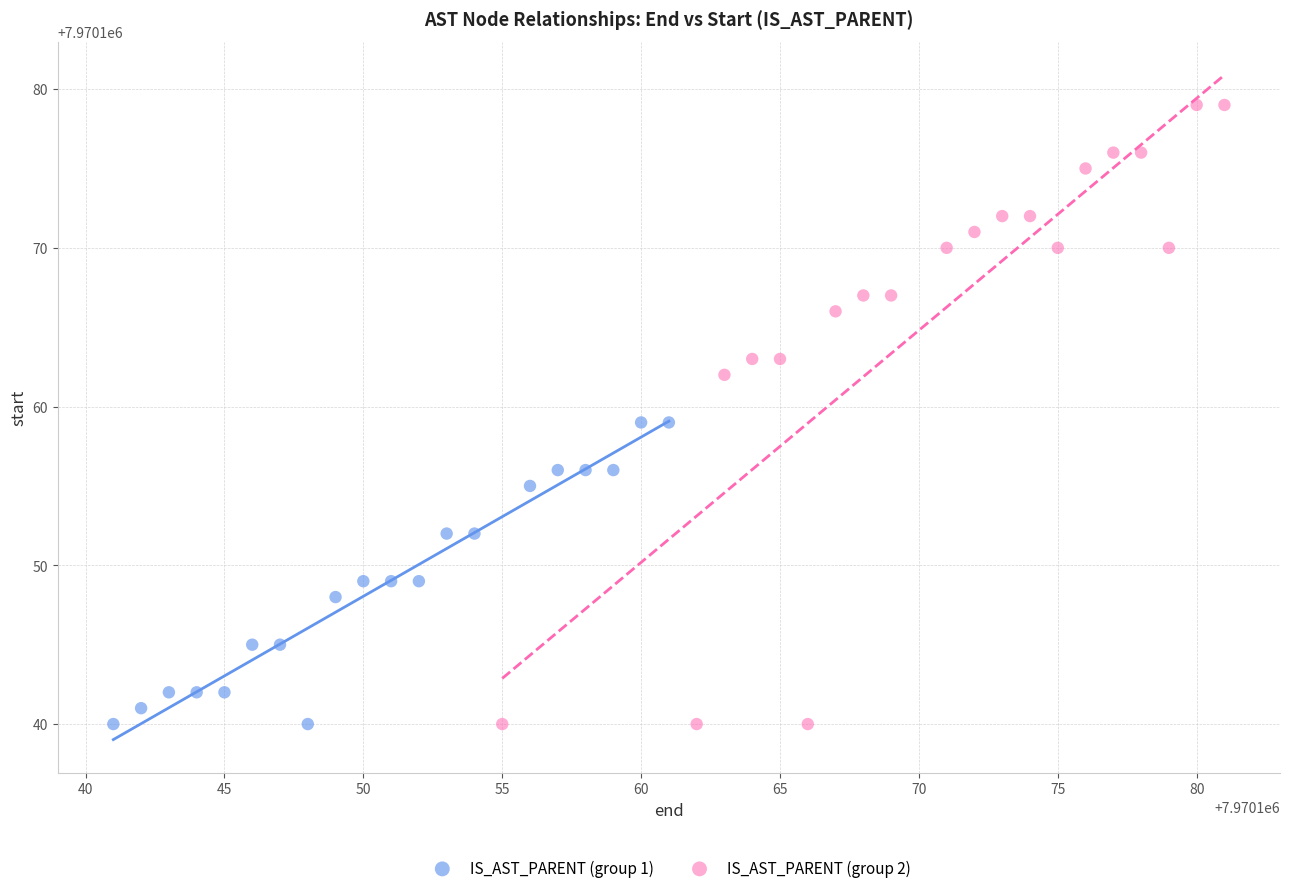

Which series contains the highest Y value?

IS_AST_PARENT (group 2)